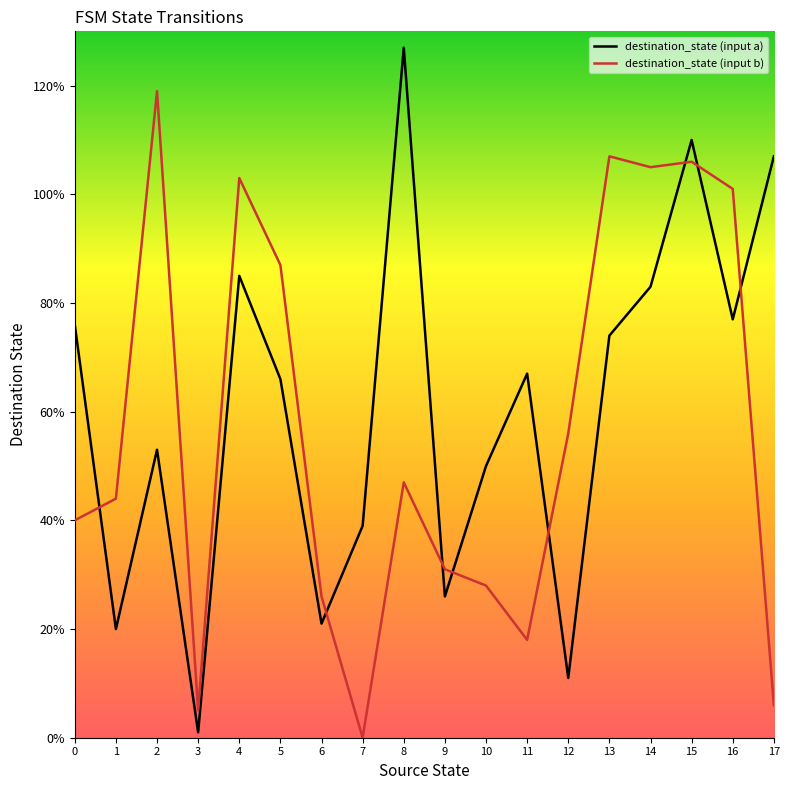

Which series changed the most between 12 and 13?

destination_state (input a)